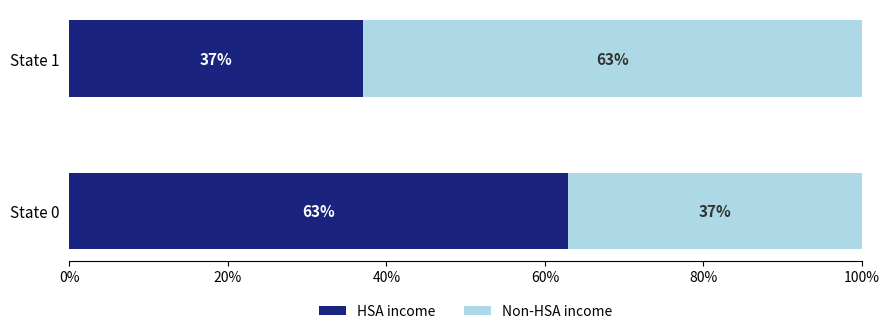

List the labels in order of HSA income value, smallest first.

State 1, State 0